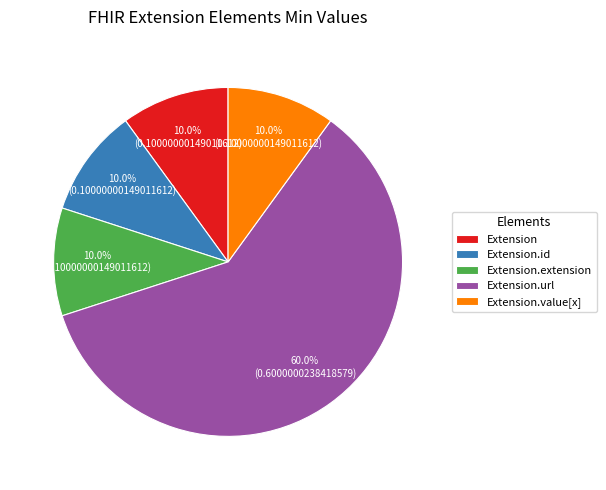

Does Extension.url represent more than half of the total?

Yes